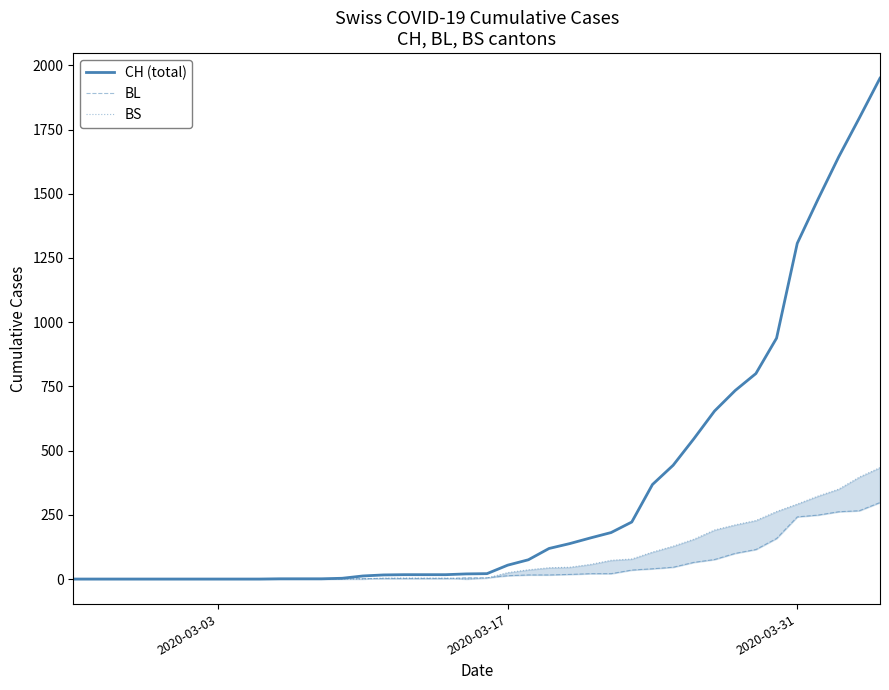

True or false: CH (total) and BL intersect in this chart.

False